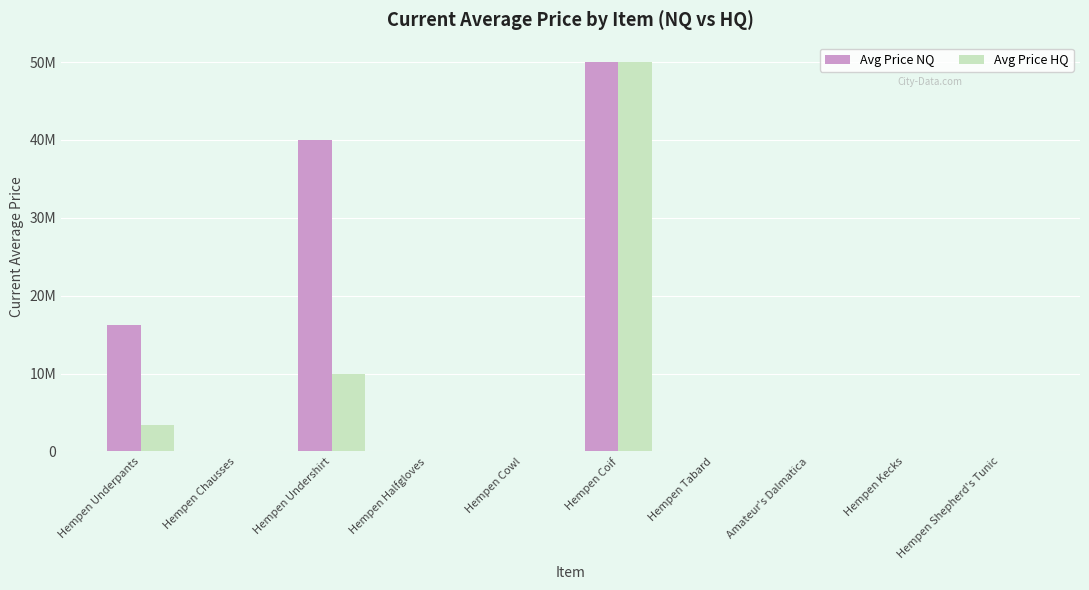

What are all the series names shown in the legend?

Avg Price NQ, Avg Price HQ